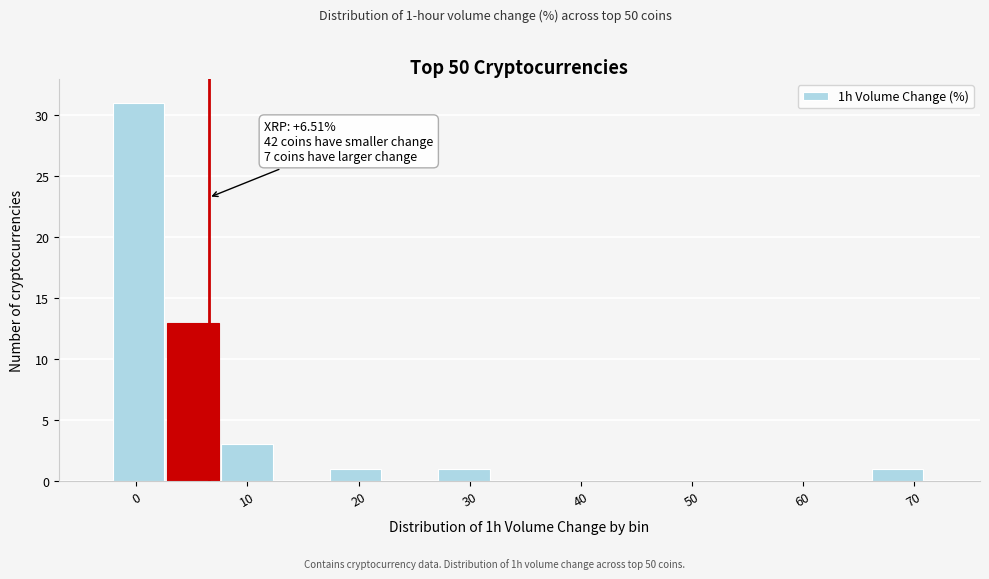

Which range on the x-axis has the tallest bar?

-2 to 3